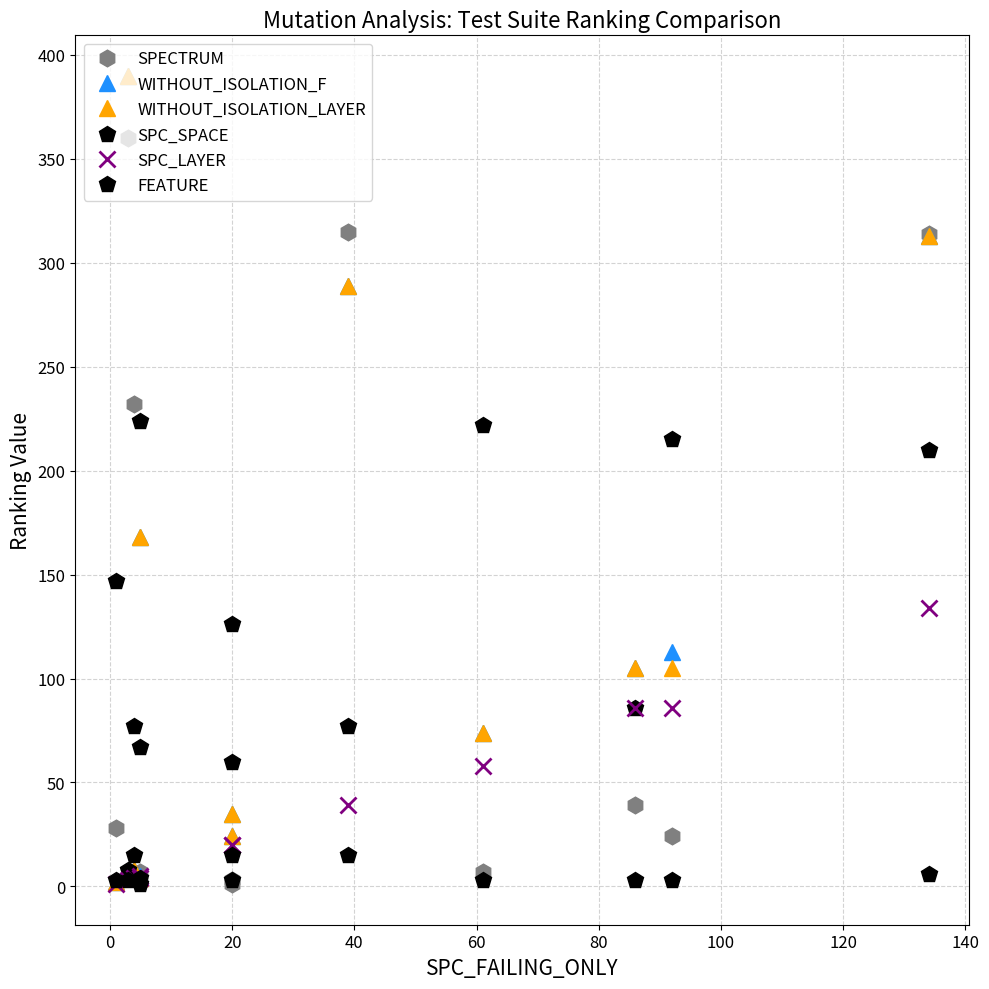

What position from the left is 20?

3